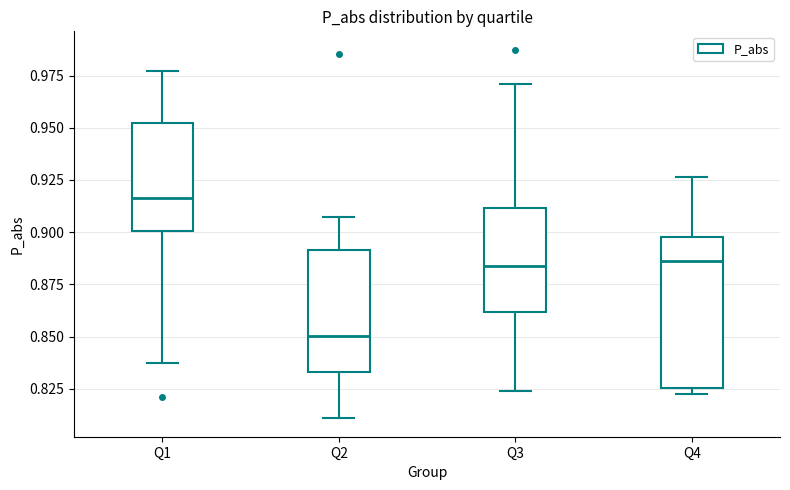

Reading left to right, transcribe this box plot: for each box, give where its median line is, the range the box spans, and where its two whiskers end, as read against the y-axis. The values are not printed on the chart, so give them approximately, as read against the axis.

Q1: median 0.915, box 0.900 to 0.950, whiskers 0.835 to 0.975
Q2: median 0.850, box 0.835 to 0.890, whiskers 0.810 to 0.905
Q3: median 0.885, box 0.860 to 0.910, whiskers 0.825 to 0.970
Q4: median 0.885, box 0.825 to 0.900, whiskers 0.825 (just below the box's lower edge) to 0.925